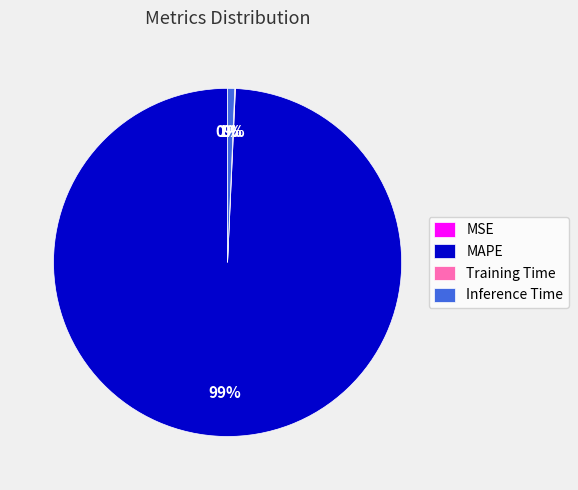

Is it true that MAPE is 99% of the pie?

True